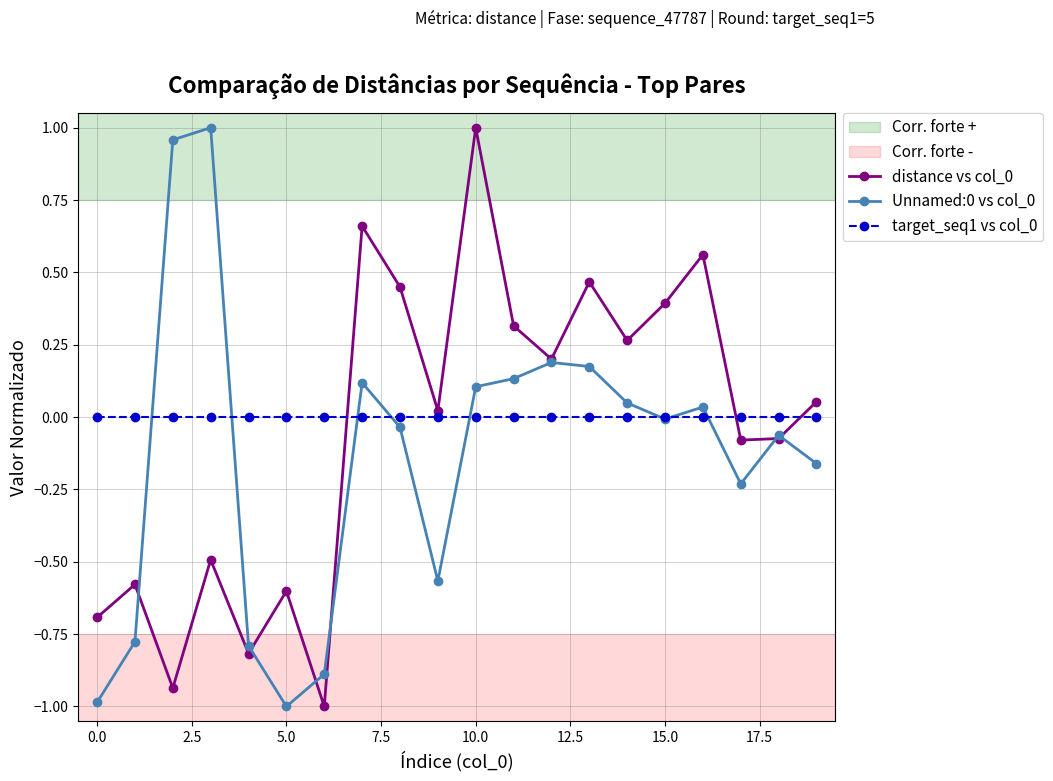

What is the smallest value displayed?

-1.0